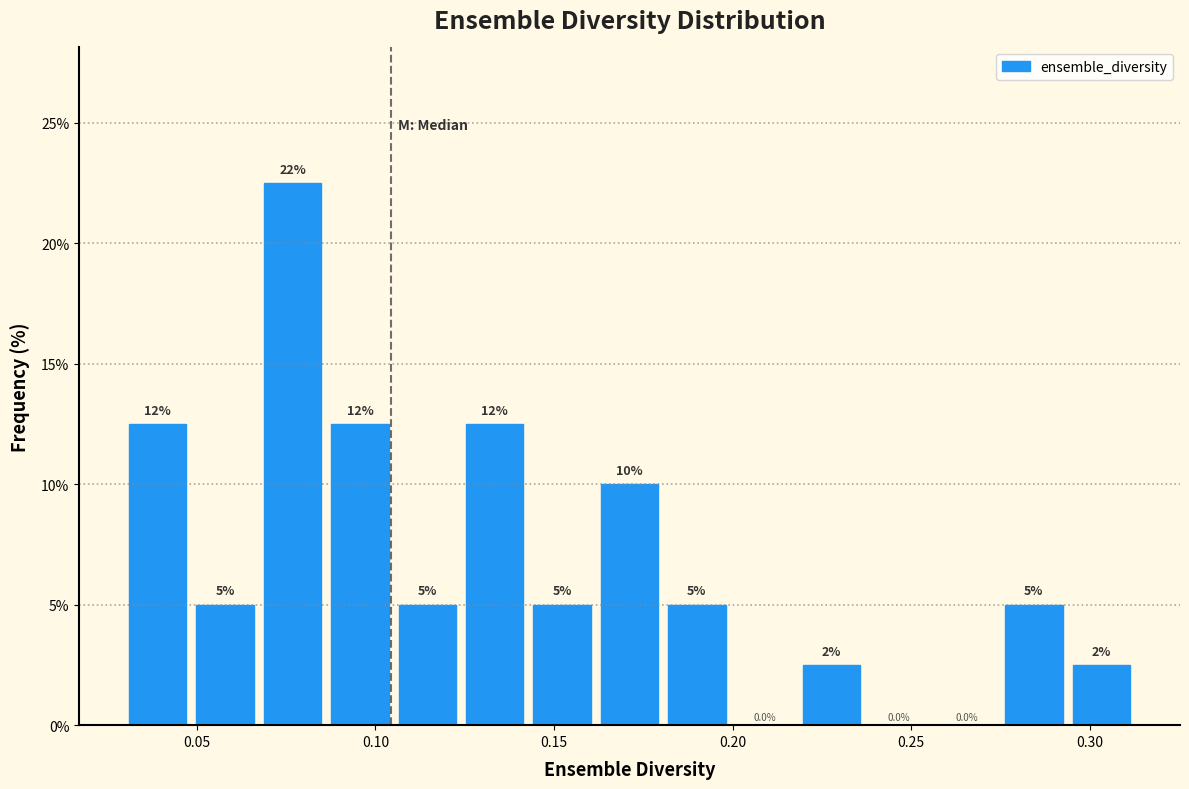

Read against the x-axis, roughly where is the centre of the tallest bar?

0.075